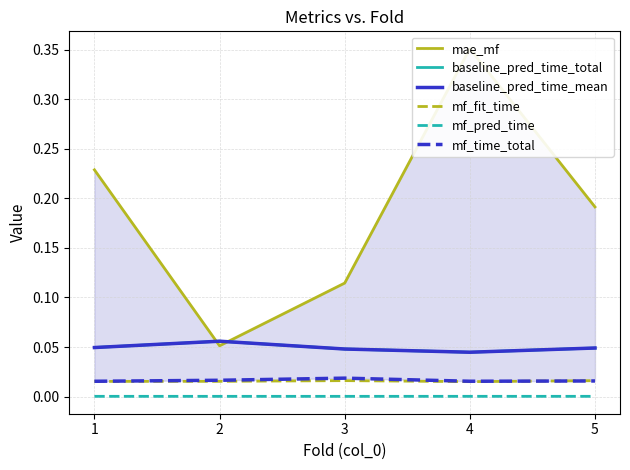

At which category does baseline_pred_time_total reach its first local valley?

4